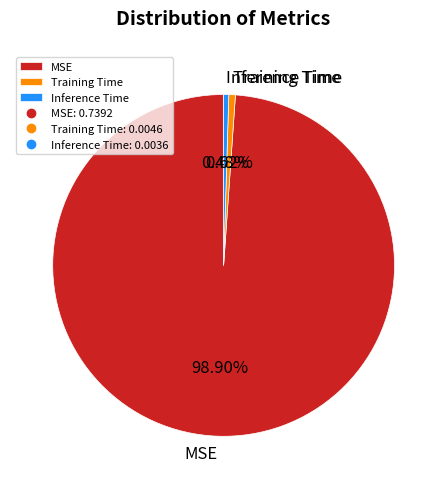

To the nearest percent, what is the difference between the largest and smallest slice percentages?

98%